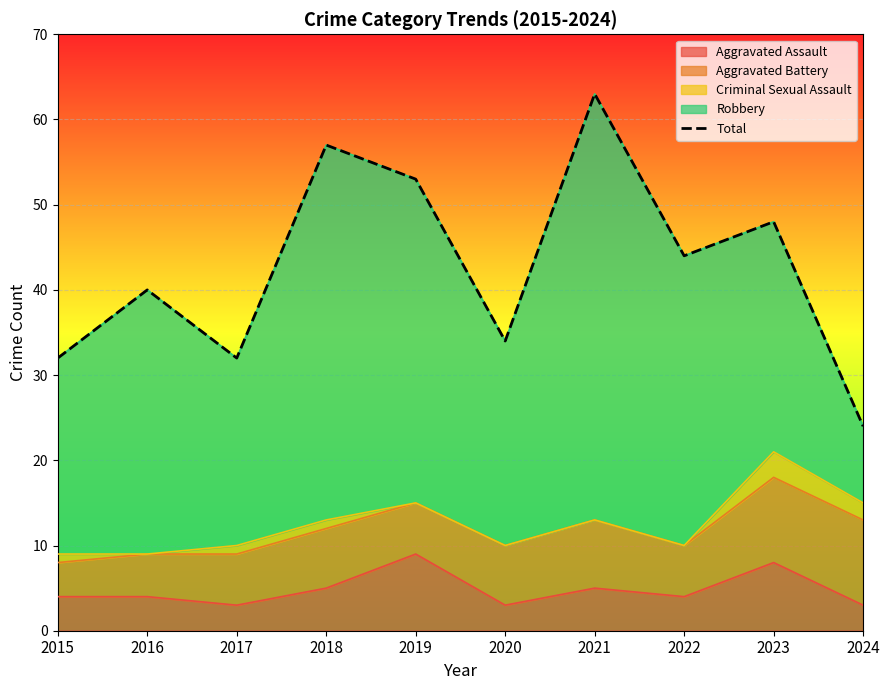

Reading right to left, list all the values displayed in this chart.

2024=24	2023=48	2022=44	2021=63	2020=34	2019=53	2018=57	2017=32	2016=40	2015=32